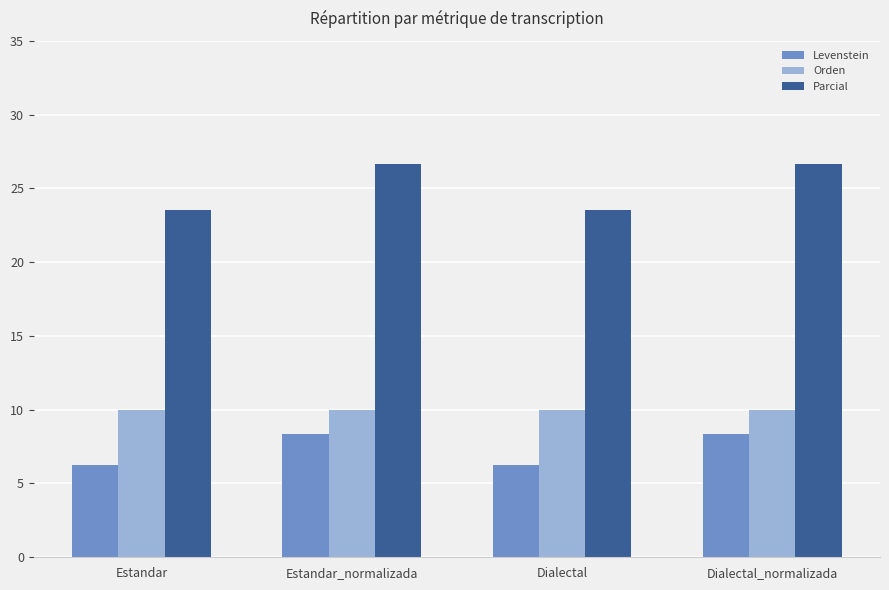

What is the maximum value for Parcial?

26.7